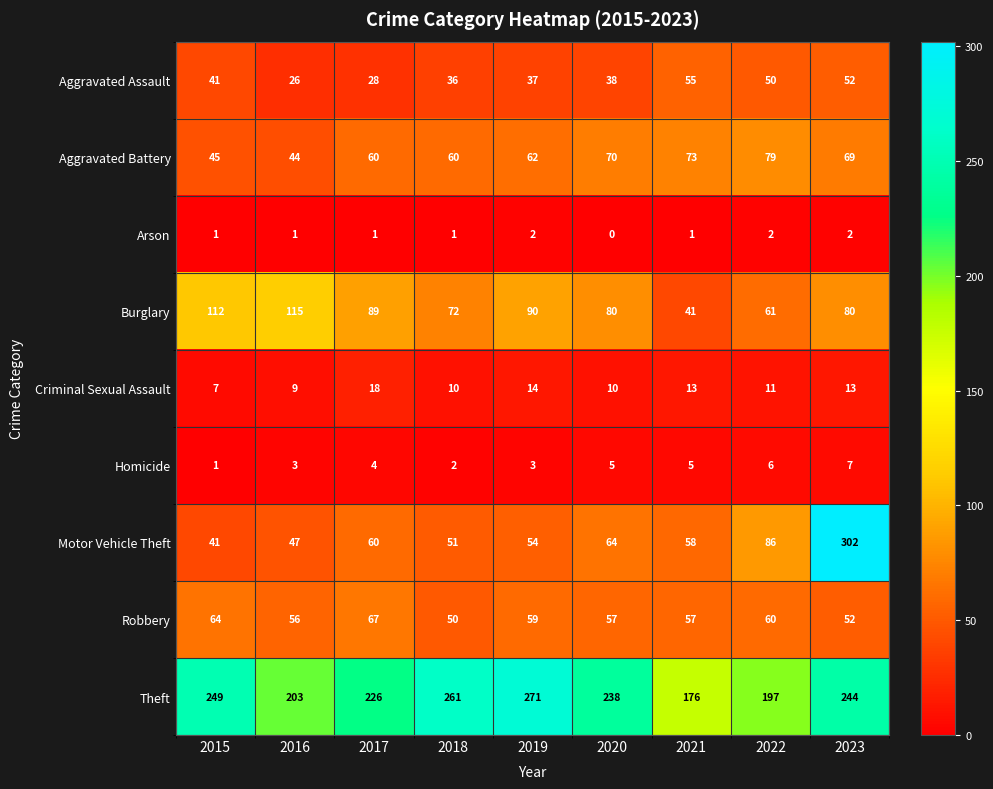

List the series in order of their peak value, lowest first.

Arson, Homicide, Criminal Sexual Assault, Aggravated Assault, Robbery, Aggravated Battery, Burglary, Theft, Motor Vehicle Theft